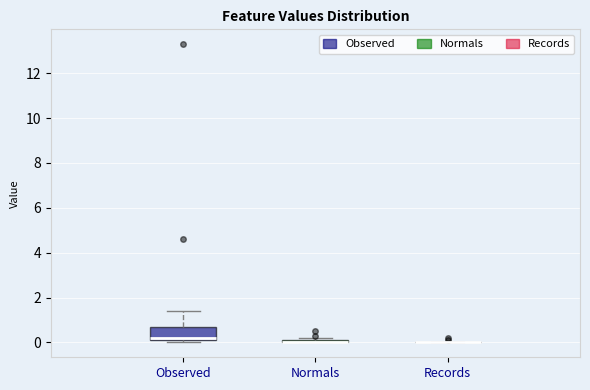

Where does the upper whisker of the box for Observed end on the y-axis? The values are not printed on the chart, so give them approximately, as read against the axis.

1.4